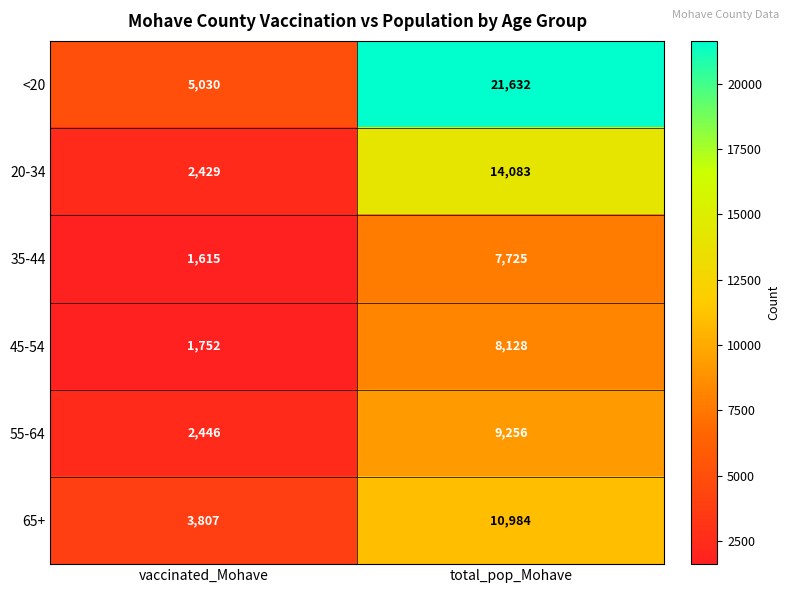

How many data points does each series have?

2